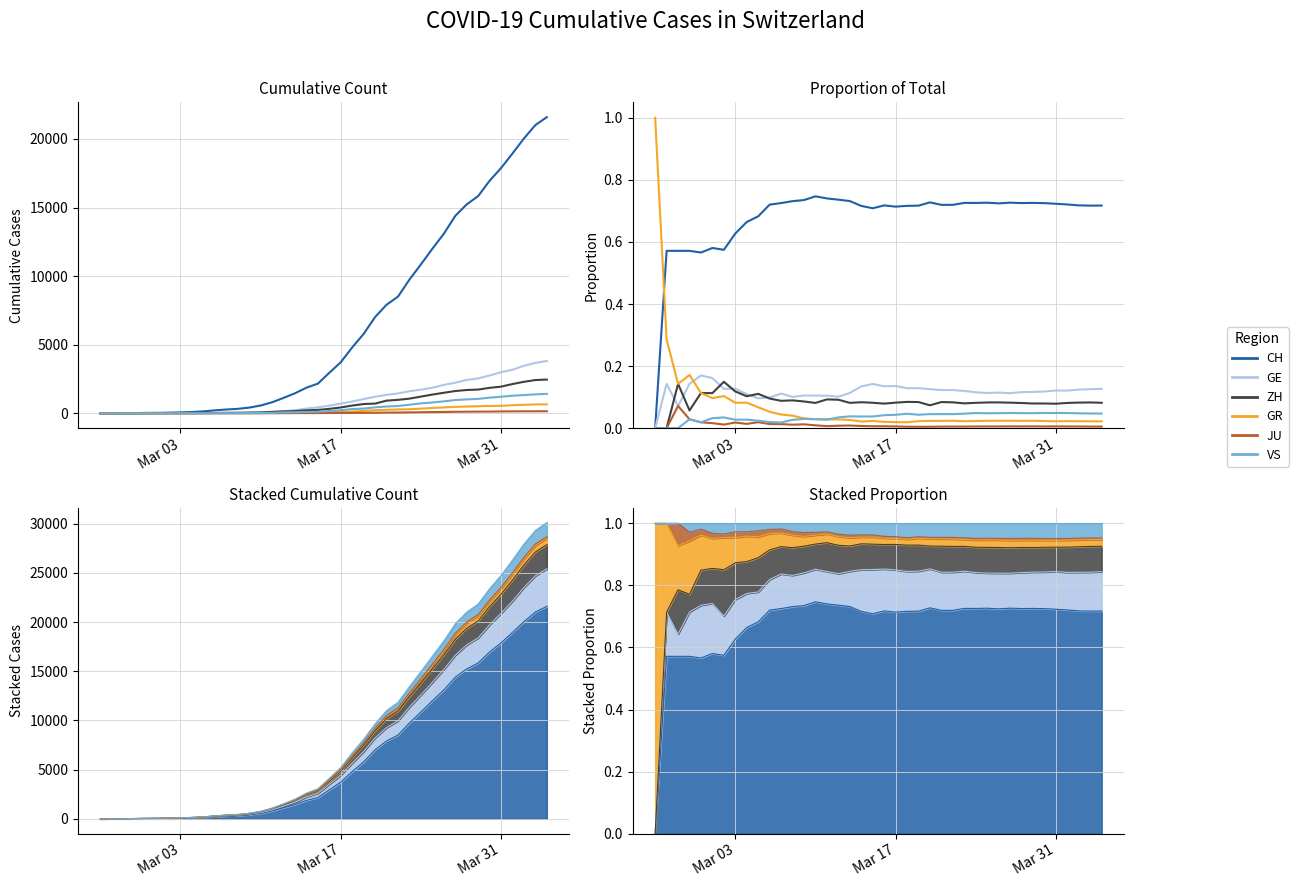

List the series in order of their peak value, highest first.

GR, CH, GE, ZH, JU, VS